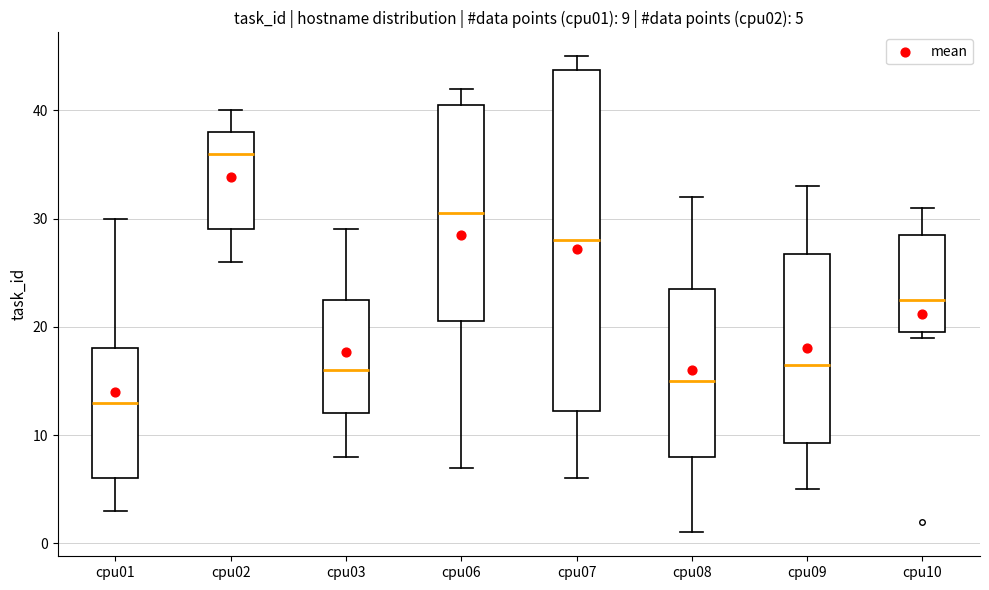

Which box is the tallest, from its lower edge to its upper edge?

cpu07